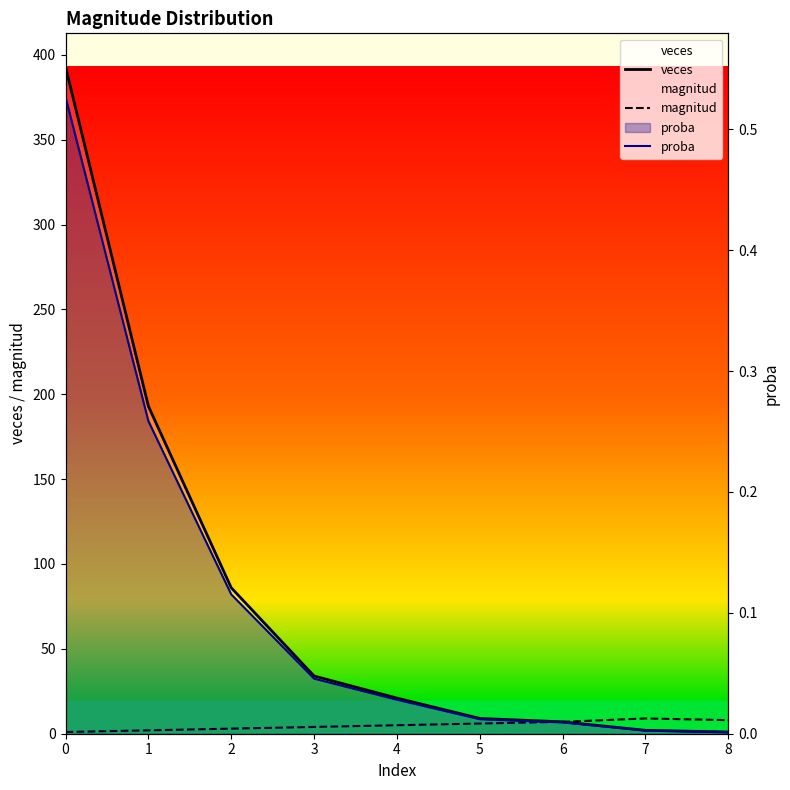

True or false: magnitud and veces cross at least once.

False